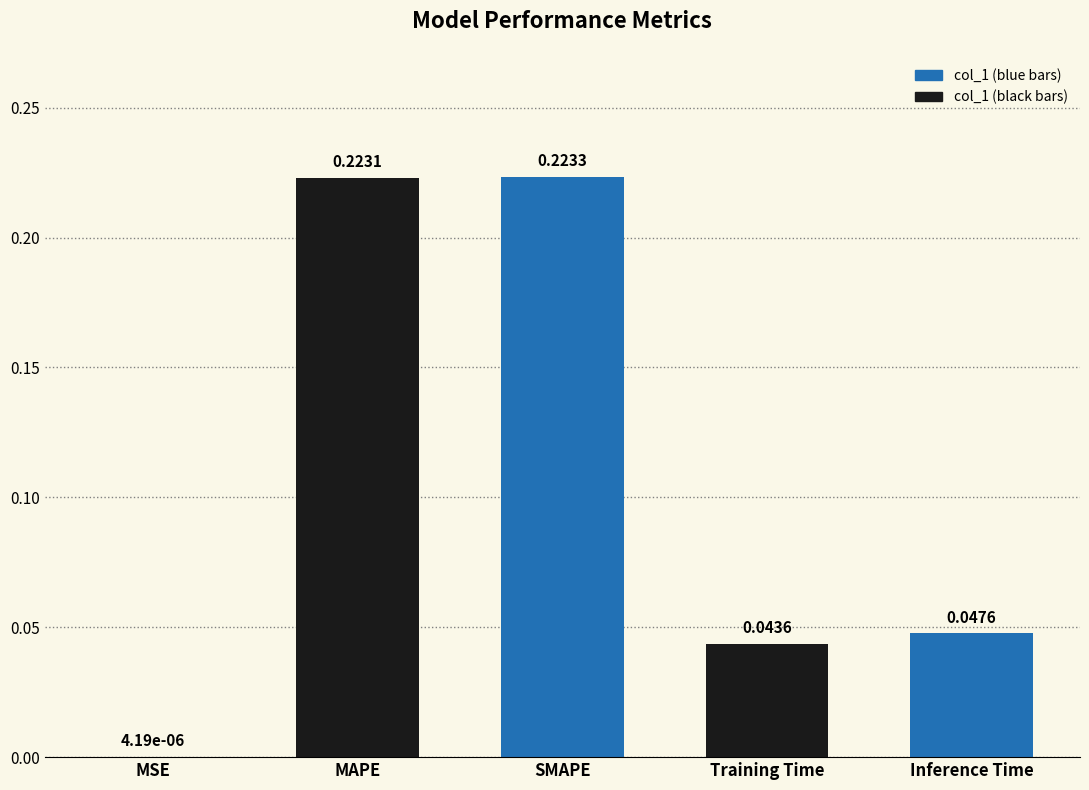

Between MAPE and Training Time, which is larger?

MAPE